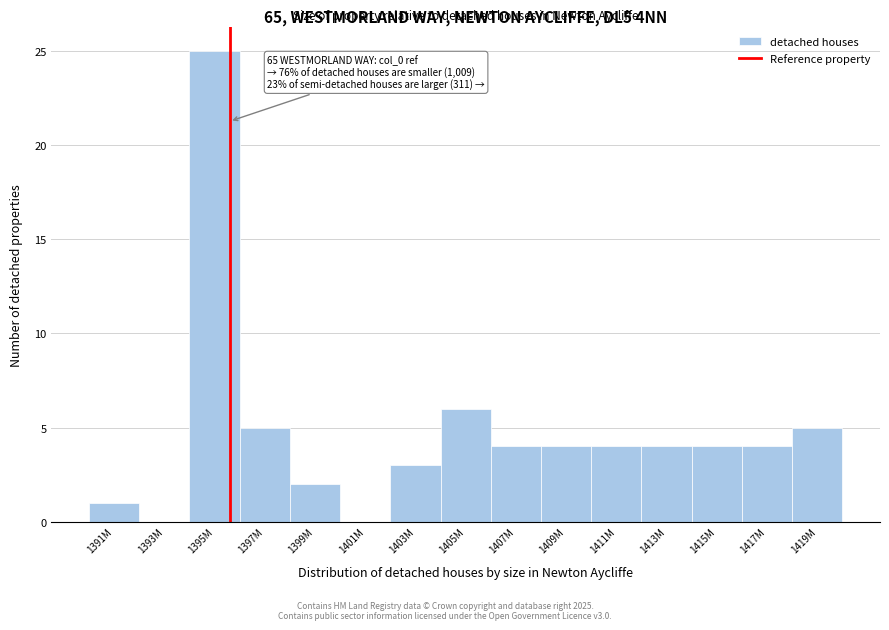

Reading left to right, transcribe all the data shown in this chart.

1391M=1	1393M=0	1395M=25	1397M=5	1399M=2	1401M=0	1403M=3	1405M=6	1407M=4	1409M=4	1411M=4	1413M=4	1415M=4	1417M=4	1419M=5